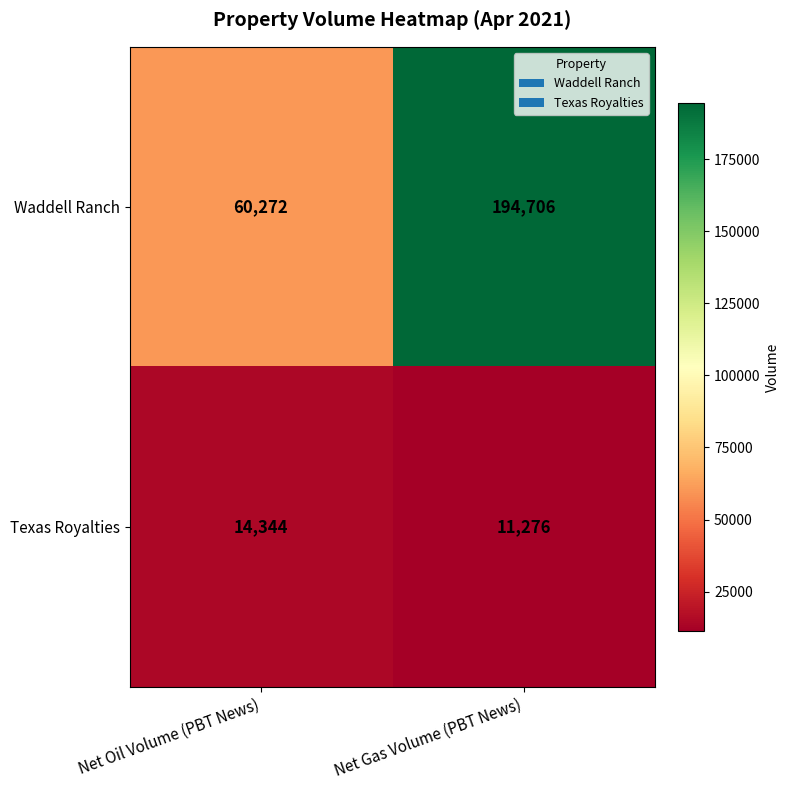

At which category is the sum across all series the highest?

Net Gas Volume (PBT News)